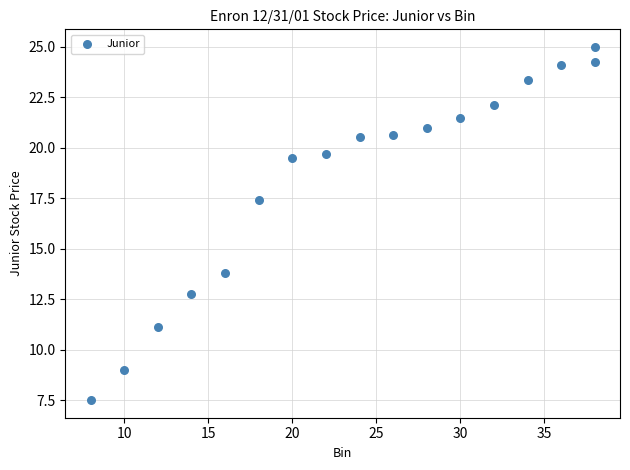

What is the range of Y values (max minus min)?

17.5